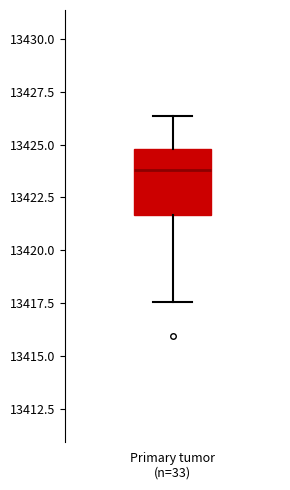

Read this box plot against the y-axis: the position of the median line, the range covered by the box, and the ends of both whiskers. The values are not printed on the chart, so give them approximately, as read against the axis.

median 13424.0, box 13421.5 to 13425.0, whiskers 13417.5 to 13426.5